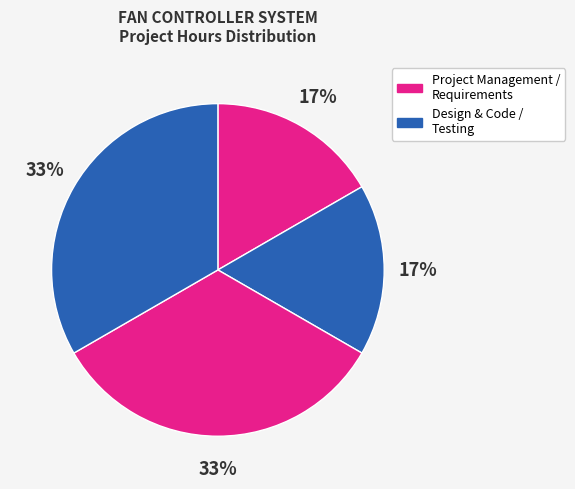

How many segments does this pie chart have?

4